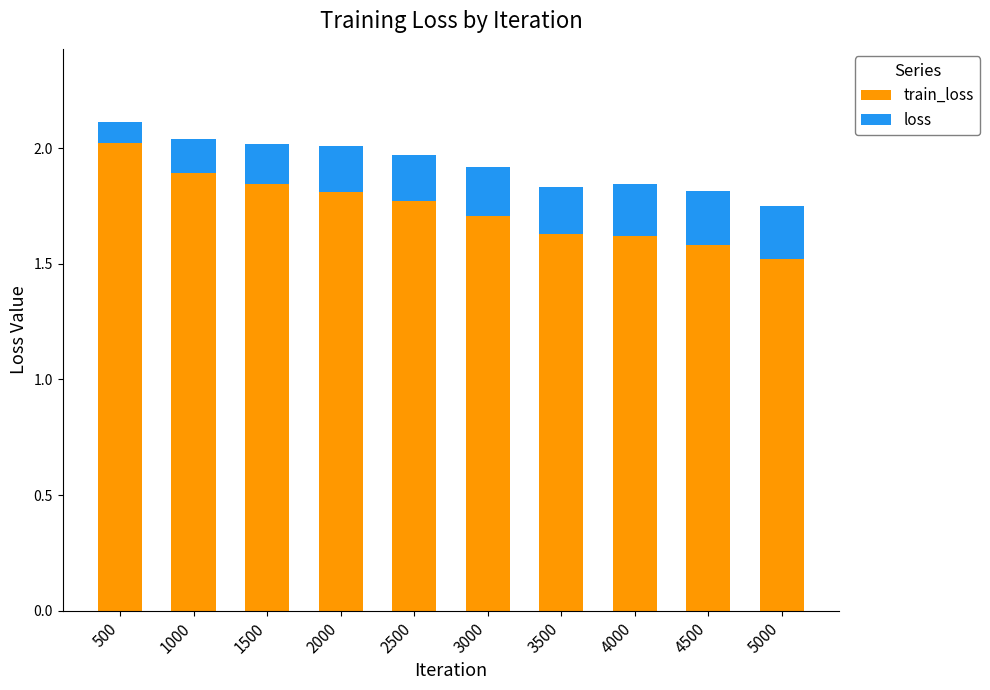

What is the total value across all series at 3000?

1.9